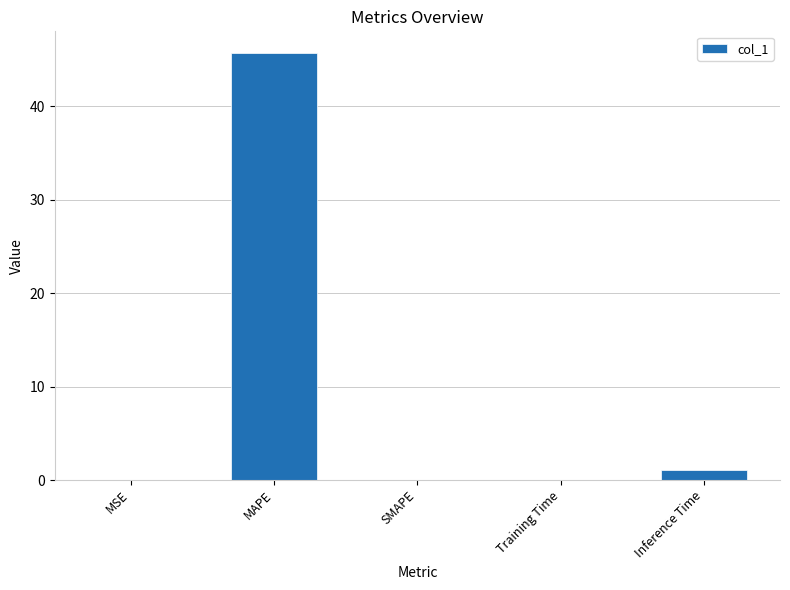

What is the maximum value shown in the chart?

45.7